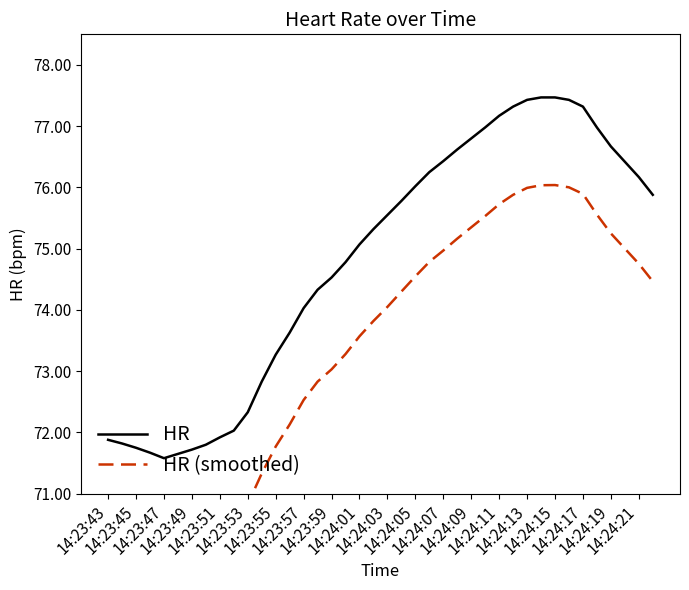

Which category has the lowest value in the HR (smoothed) series?

14:23:49